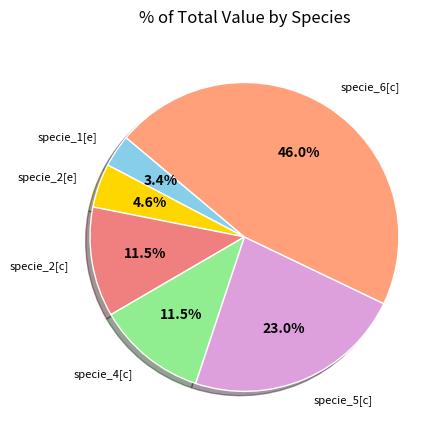

To the nearest percent, what portion does specie_2[e] represent?

5%